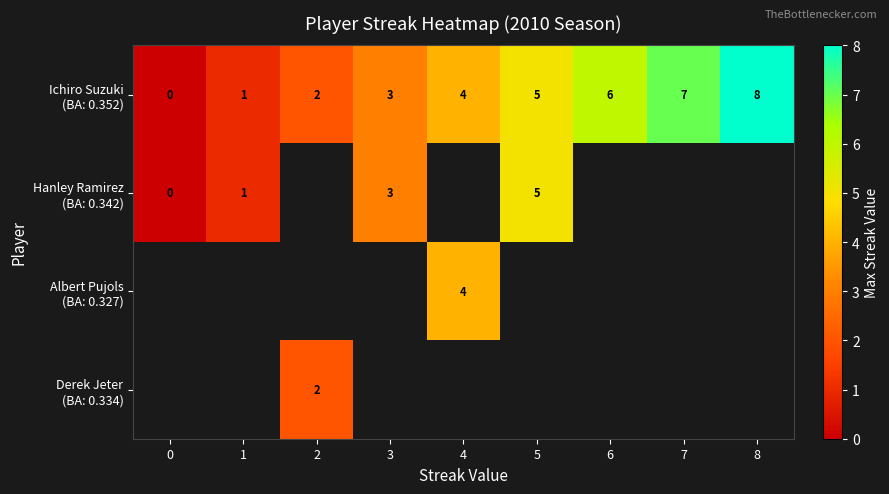

What is the difference between the second highest and second lowest values in the Ichiro Suzuki (BA: 0.352) series?

6.0